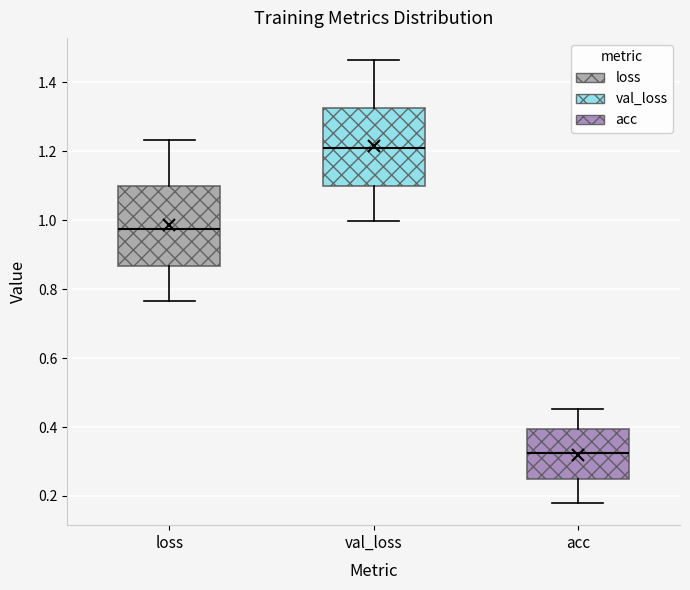

Reading left to right, transcribe this box plot: for each box, give where its median line is, the range the box spans, and where its two whiskers end, as read against the y-axis. The values are not printed on the chart, so give them approximately, as read against the axis.

loss: median 0.98, box 0.86 to 1.10, whiskers 0.76 to 1.24
val_loss: median 1.20, box 1.10 to 1.32, whiskers 1.00 to 1.46
acc: median 0.32, box 0.24 to 0.40, whiskers 0.18 to 0.46